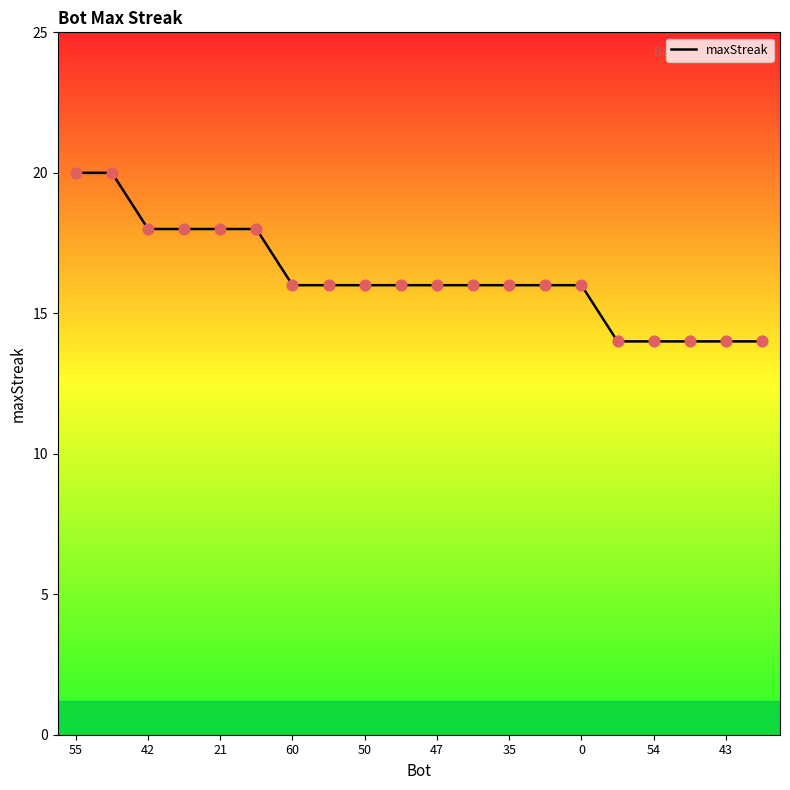

What is the maximum value shown in the chart?

20